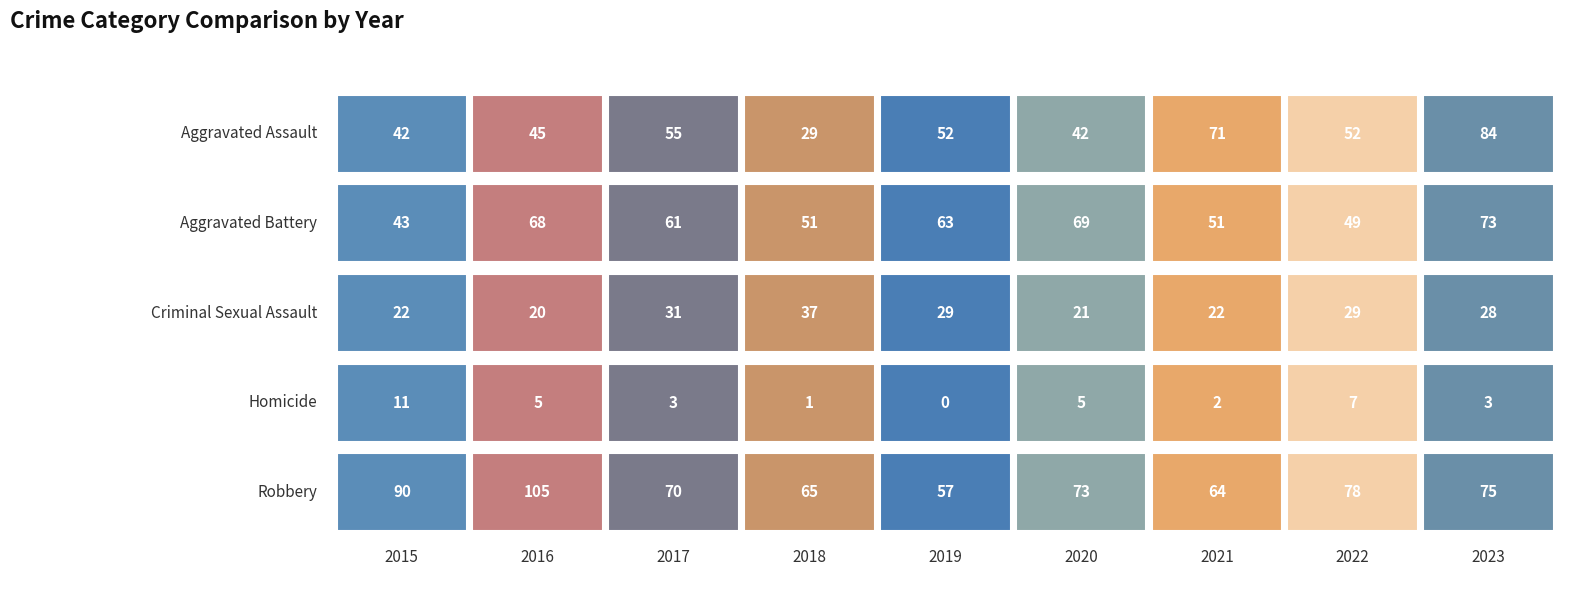

What is the value of the Homicide bar at the 8th from the left?

7